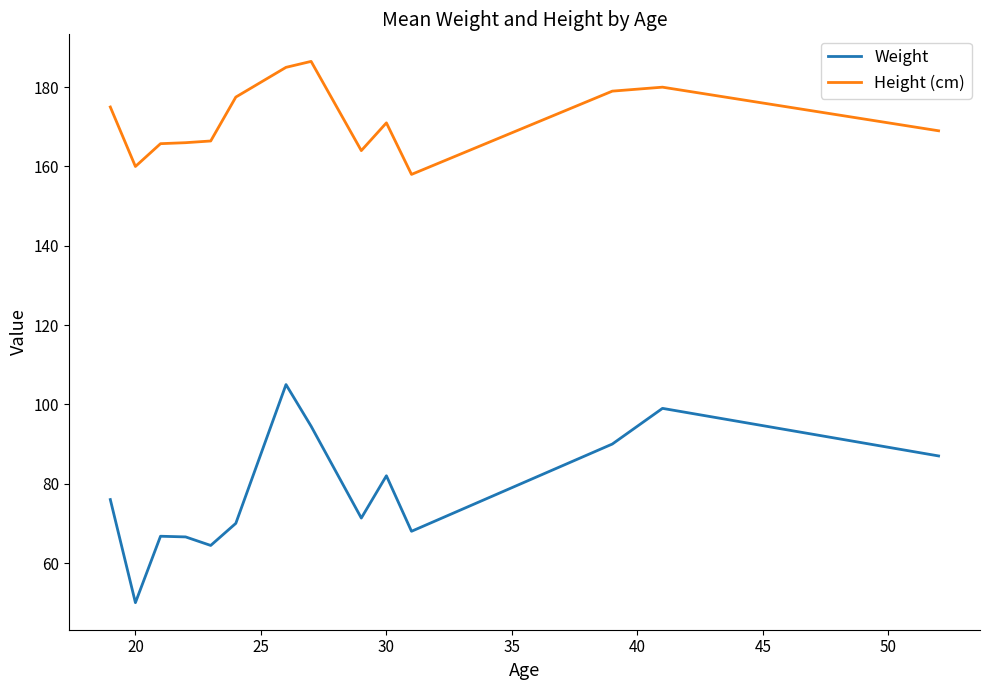

Rank the series by their maximum value, from highest to lowest.

Height (cm), Weight